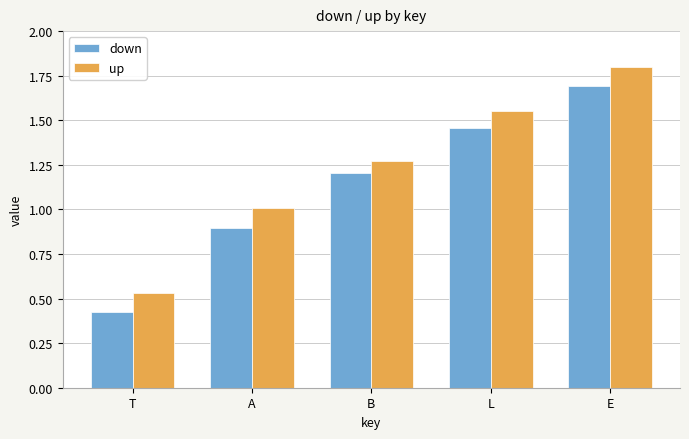

Rank the series at T from lowest to highest value.

down, up